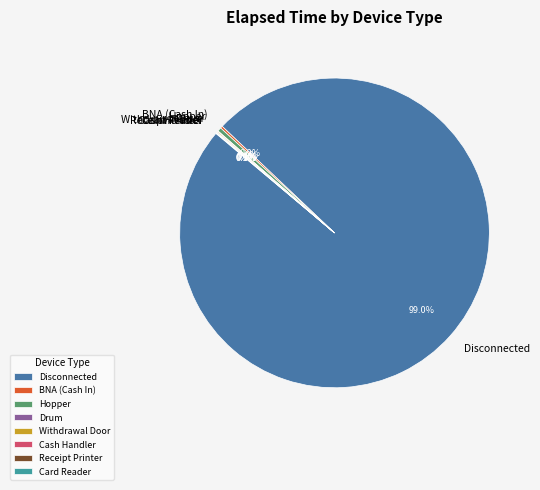

Is the sum of Hopper and Disconnected greater than half?

Yes